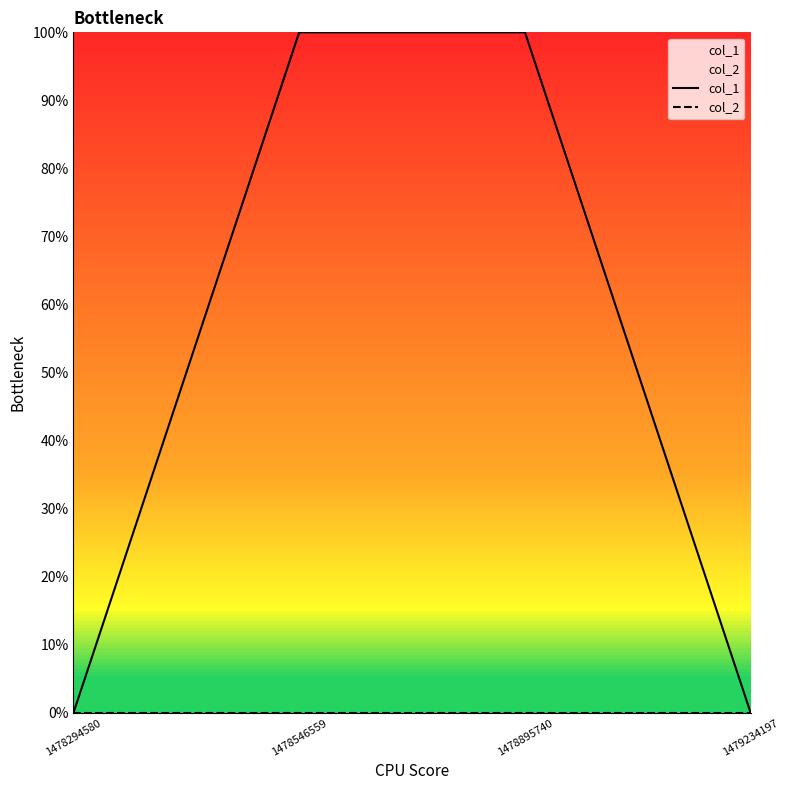

Reading left to right, transcribe all the data shown in this chart.

col_1: 1478294580=0	1478546559=1	1478895740=1	1479234197=0
col_2: 1478294580=0	1478546559=0	1478895740=0	1479234197=0